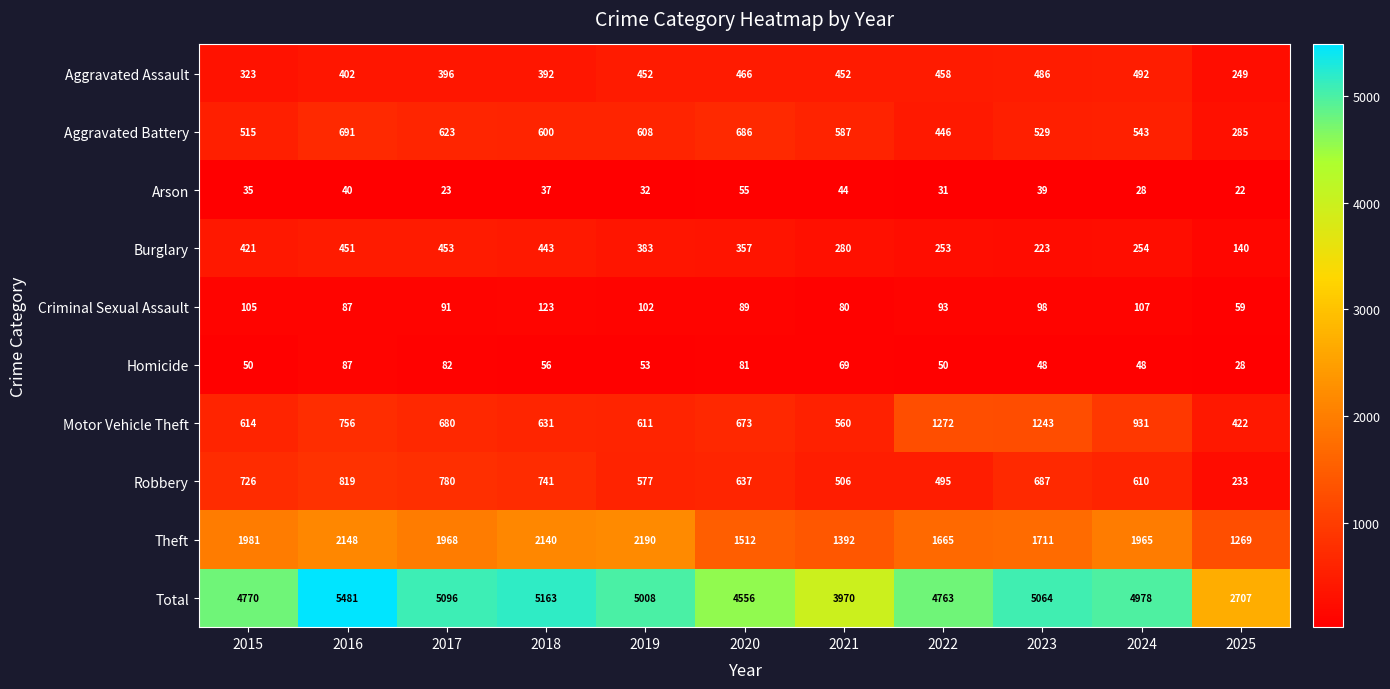

What is the average value of the Arson series?

35